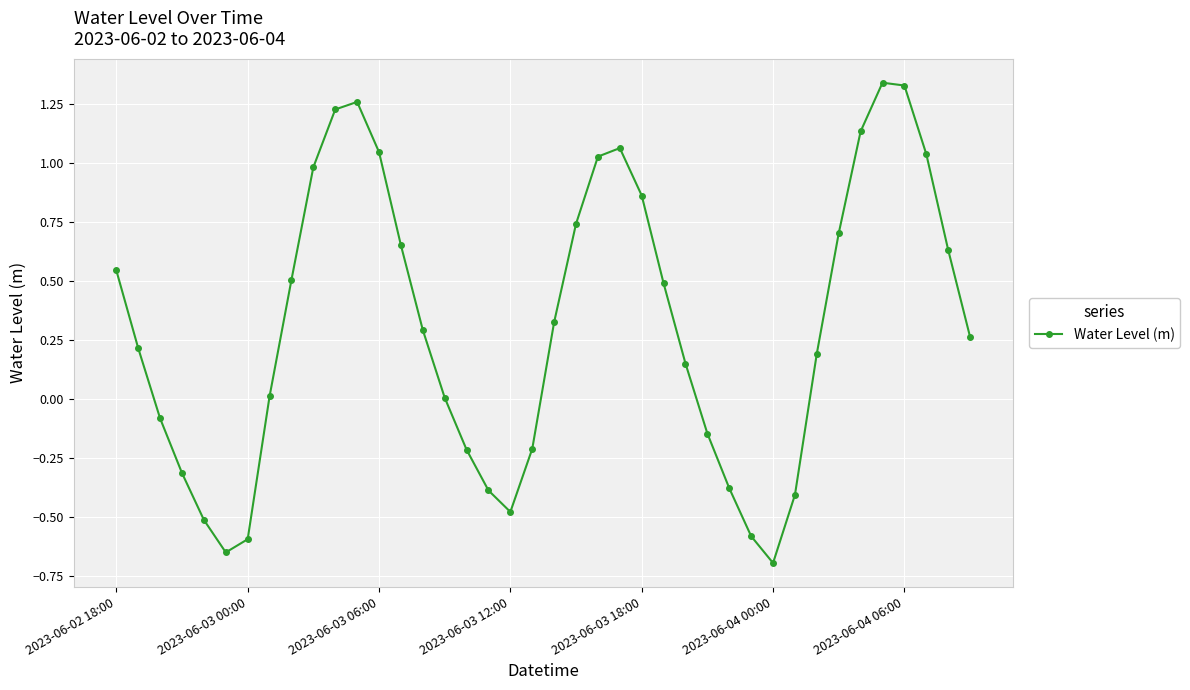

What is the difference between the second highest and second lowest values?

2.0